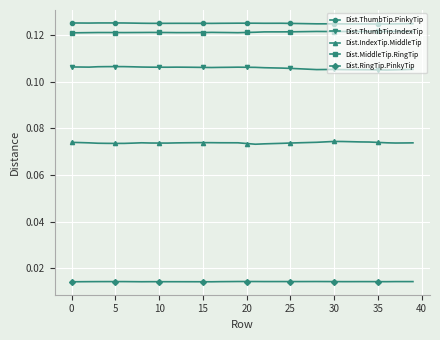

True or false: Dist.ThumbTip.PinkyTip and Dist.IndexTip.MiddleTip cross at least once.

False